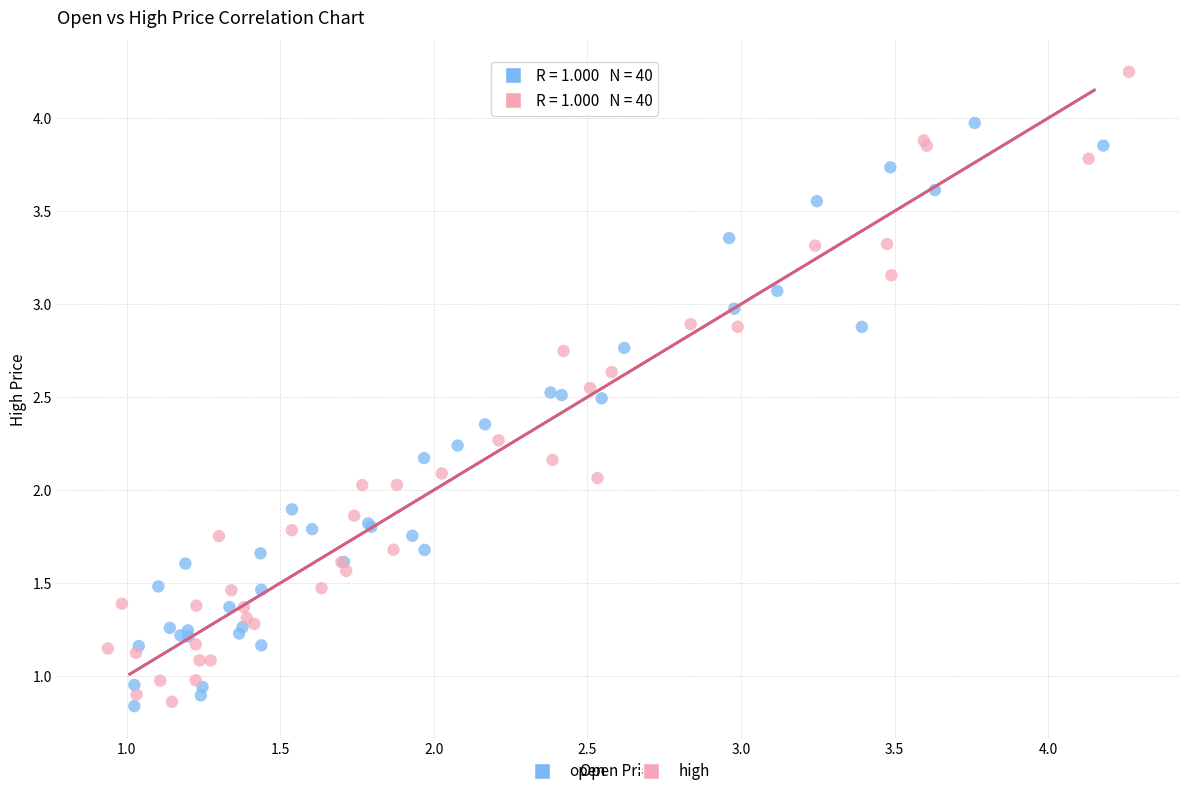

Which series has the largest Y range (max minus min)?

high